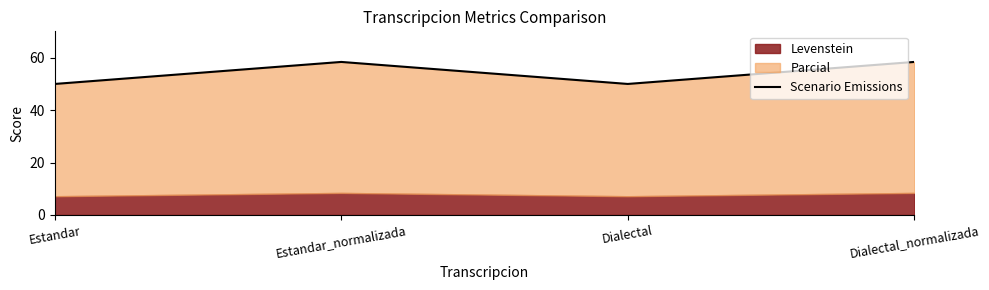

Is it true that the value at Estandar is 50.0?

True